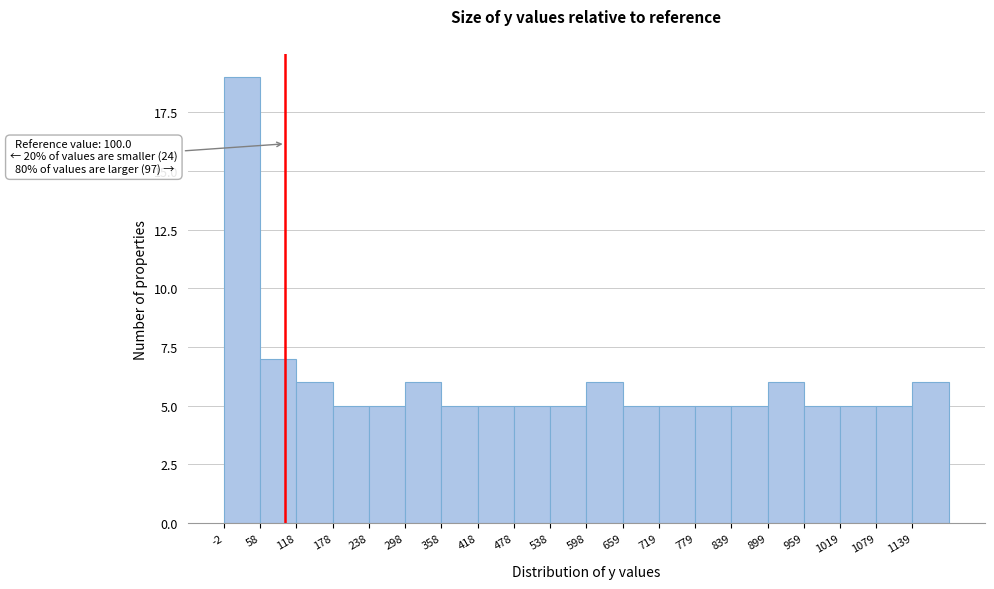

Over which range of the x-axis is the bar tallest?

0 to 60